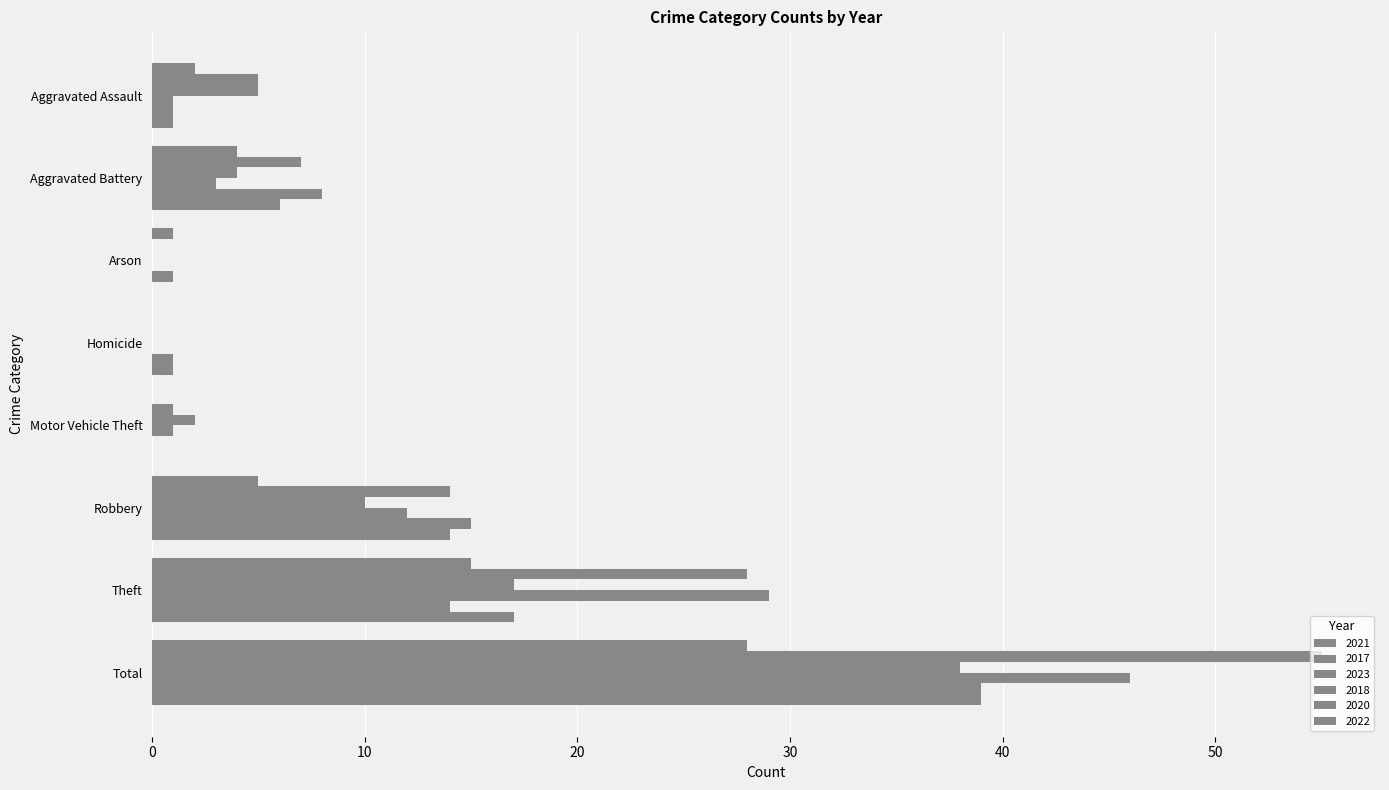

Count the number of data series in this chart.

6